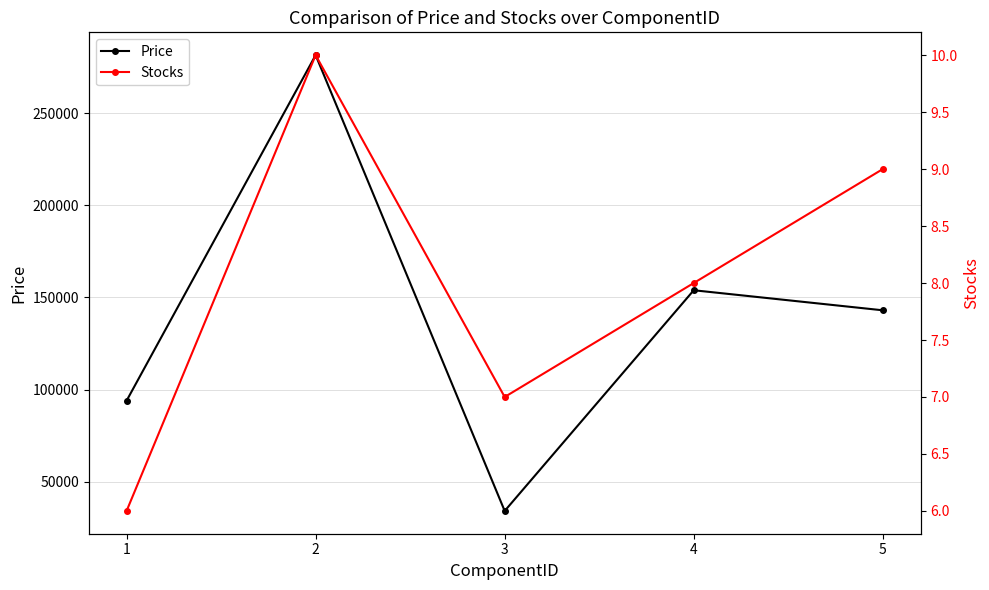

Which series changed the most between 1 and 5?

Price